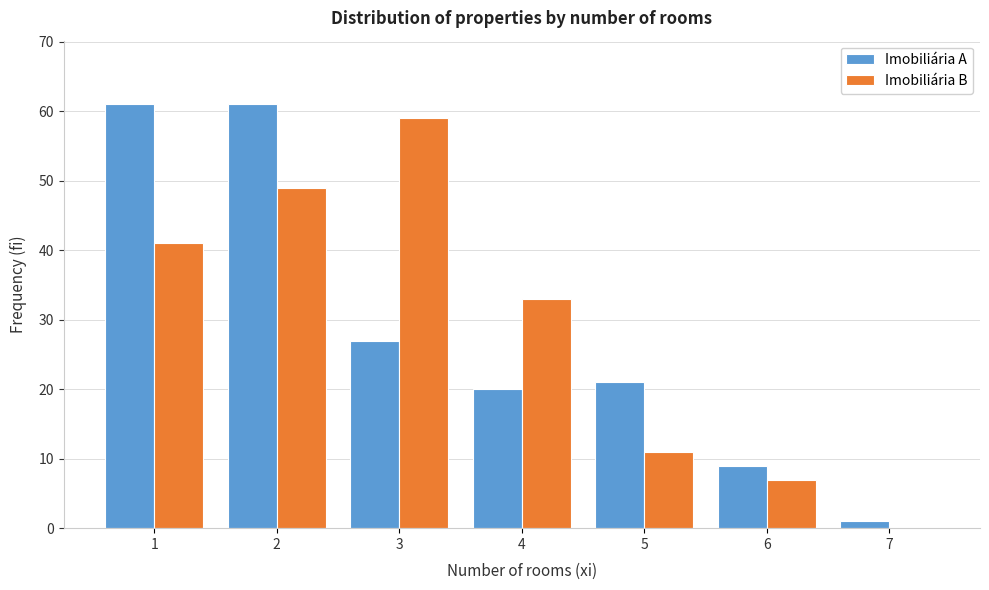

Reading right to left, transcribe all the data shown in this chart.

Imobiliária A: 7=1	6=9	5=21	4=20	3=27	2=61	1=61
Imobiliária B: 7=0	6=7	5=11	4=33	3=59	2=49	1=41